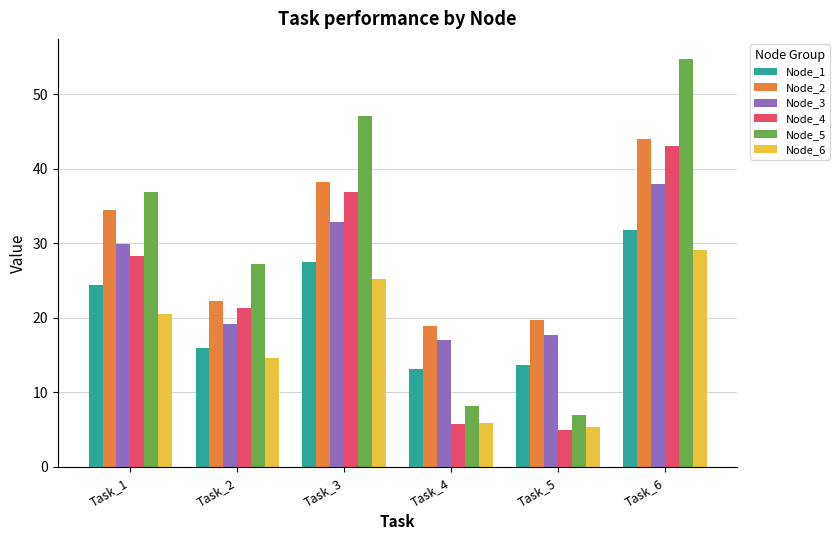

The value of Node_6 at Task_3 is 25.2. True or false?

True